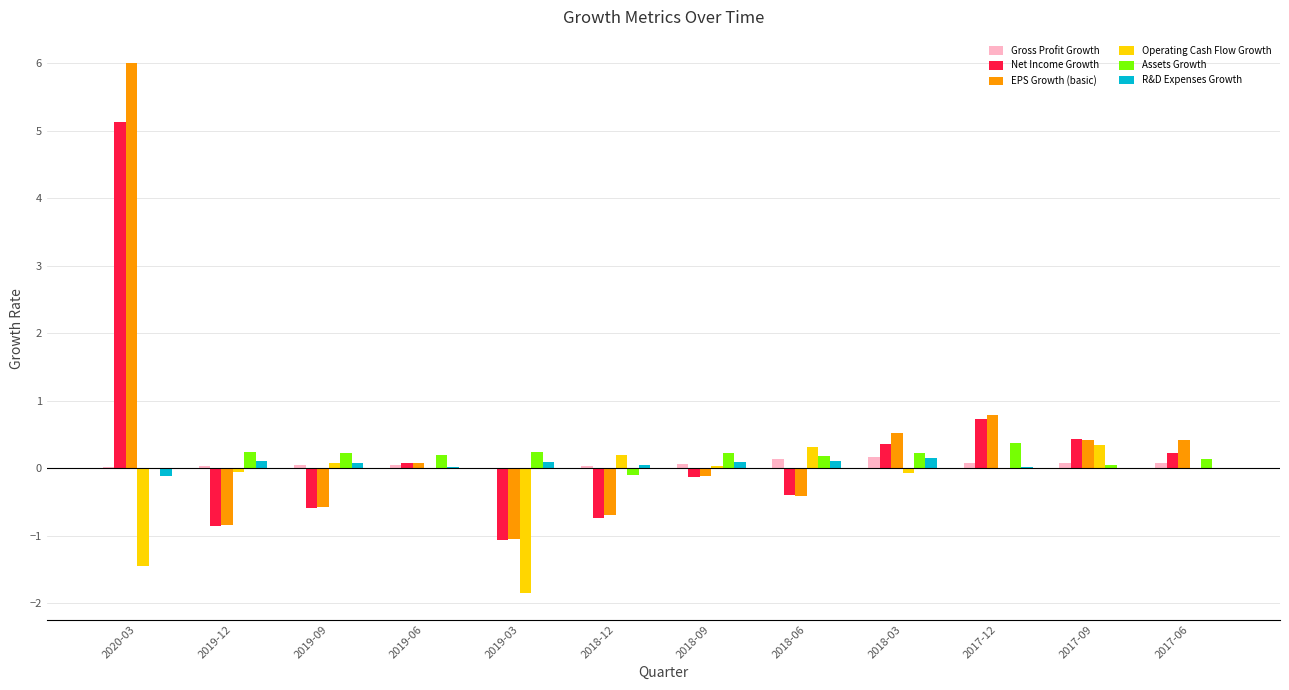

At which category is the sum across all series the highest?

2020-03